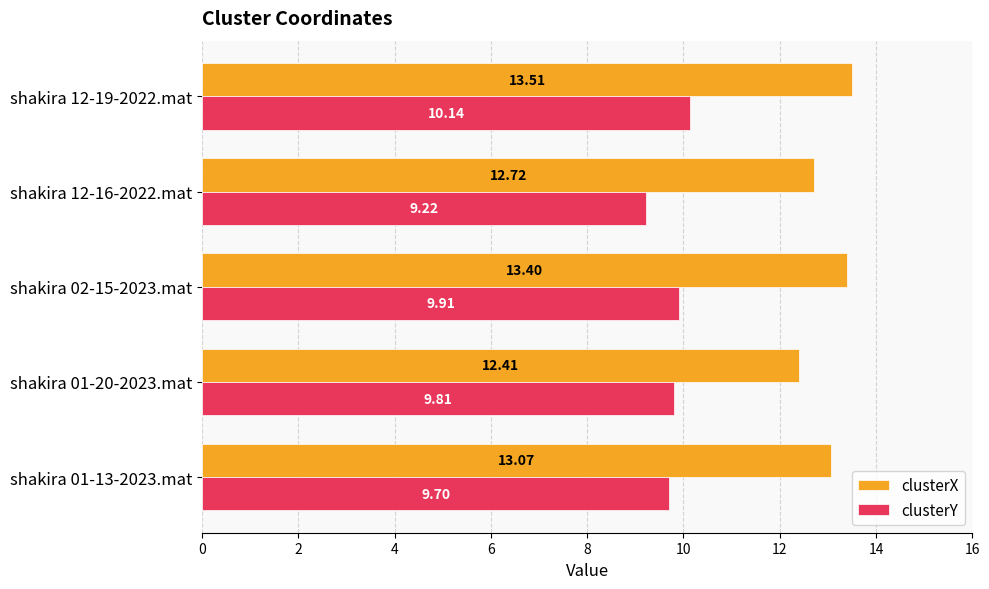

What is the sum of the clusterX values at shakira 12-16-2022.mat and shakira 12-19-2022.mat?

26.2